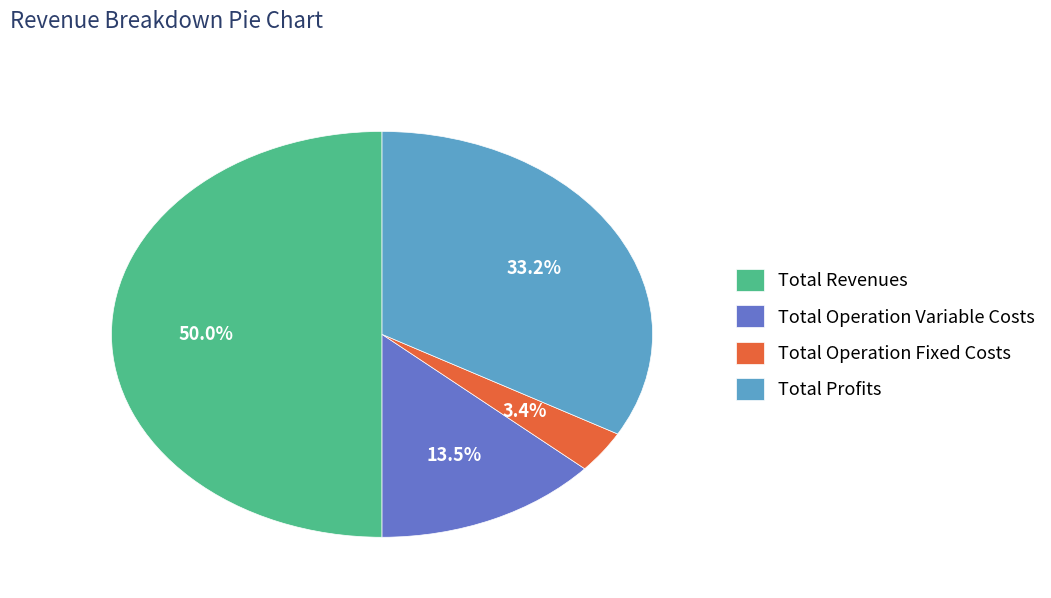

To the nearest percent, what percentage of the pie is Total Profits?

33%